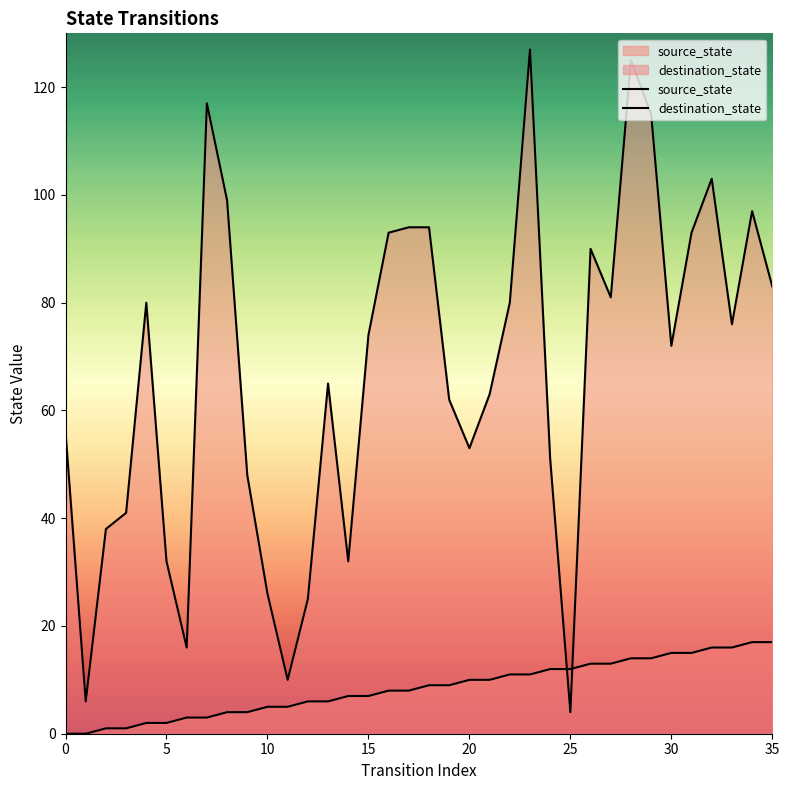

Reading right to left, transcribe all the data shown in this chart.

source_state: 17	17	16	16	15	15	14	14	13	13	12	12	11	11	10	10	9	9	8	8	7	7	6	6	5	5	4	4	3	3	2	2	1	1	0	0
destination_state: 83	97	76	103	93	72	115	125	81	90	4	51	127	80	63	53	62	94	94	93	74	32	65	25	10	26	48	99	117	16	32	80	41	38	6	56